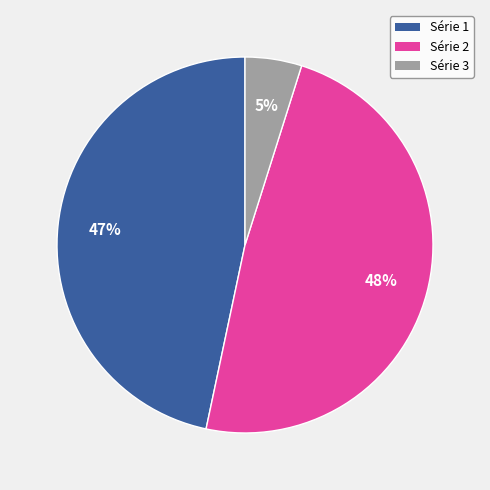

To the nearest percent, what is the average slice percentage?

33%